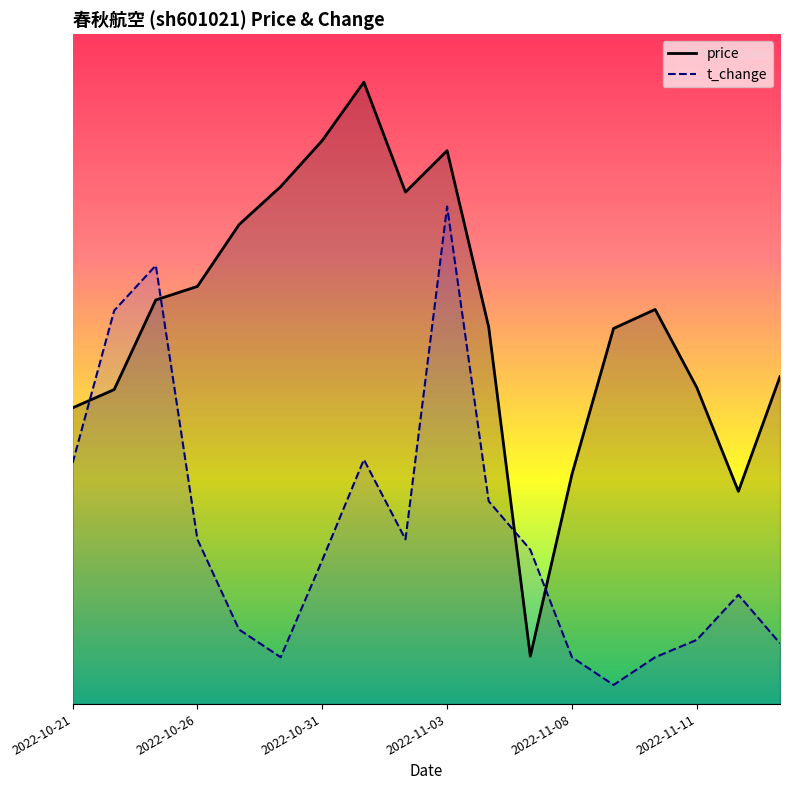

The price series shows 22.2 at 2022-11-14. True or false?

True